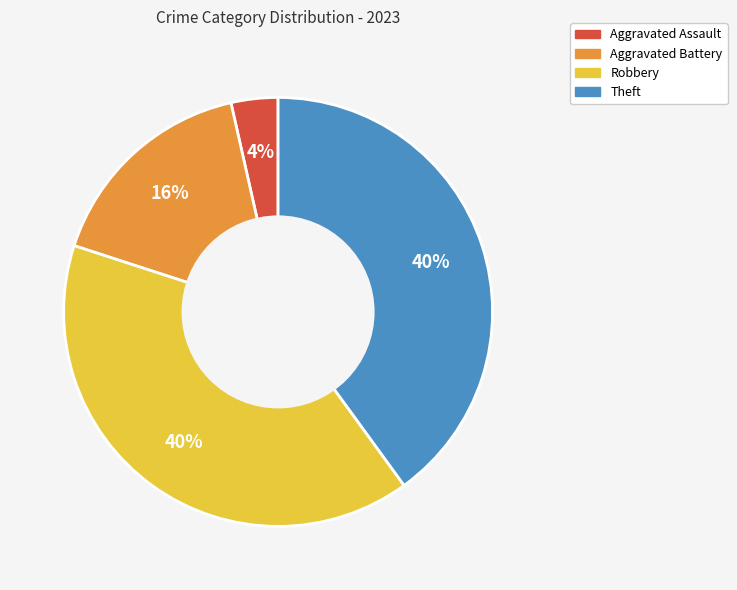

Do Aggravated Battery and Aggravated Assault together represent more than half of the pie?

No